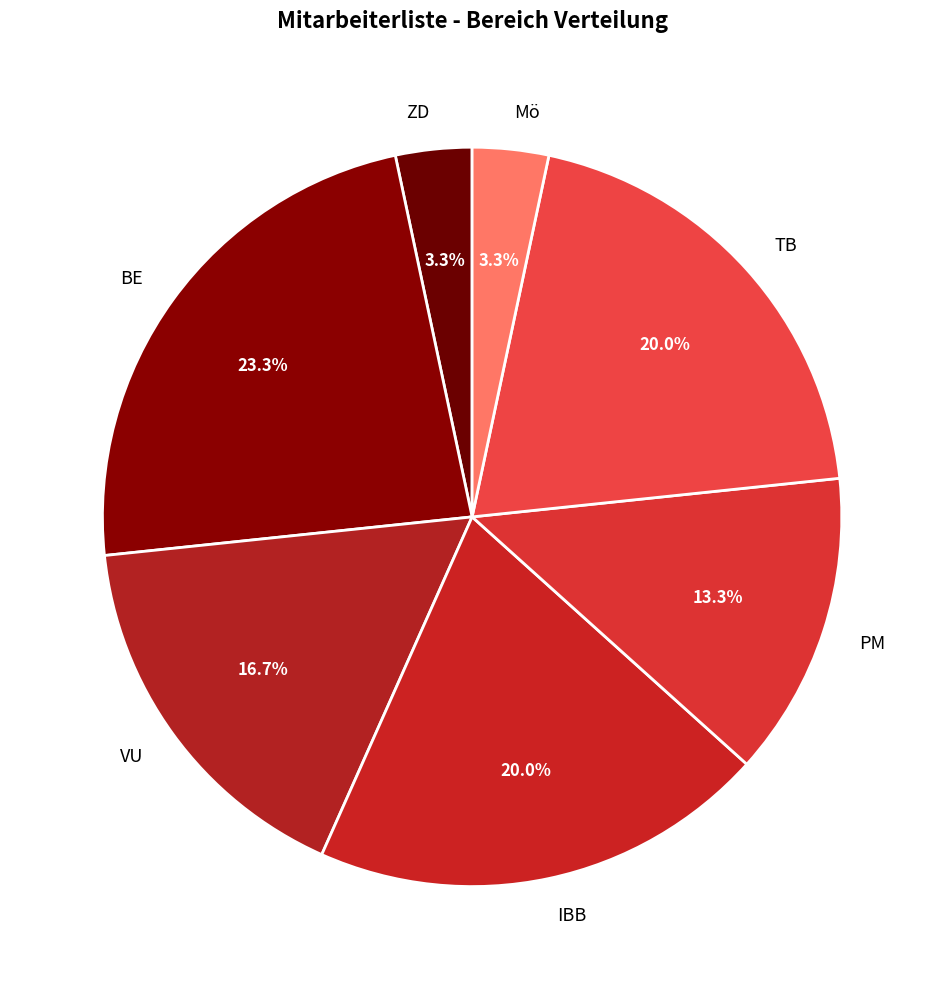

How many slices are in this pie chart?

7